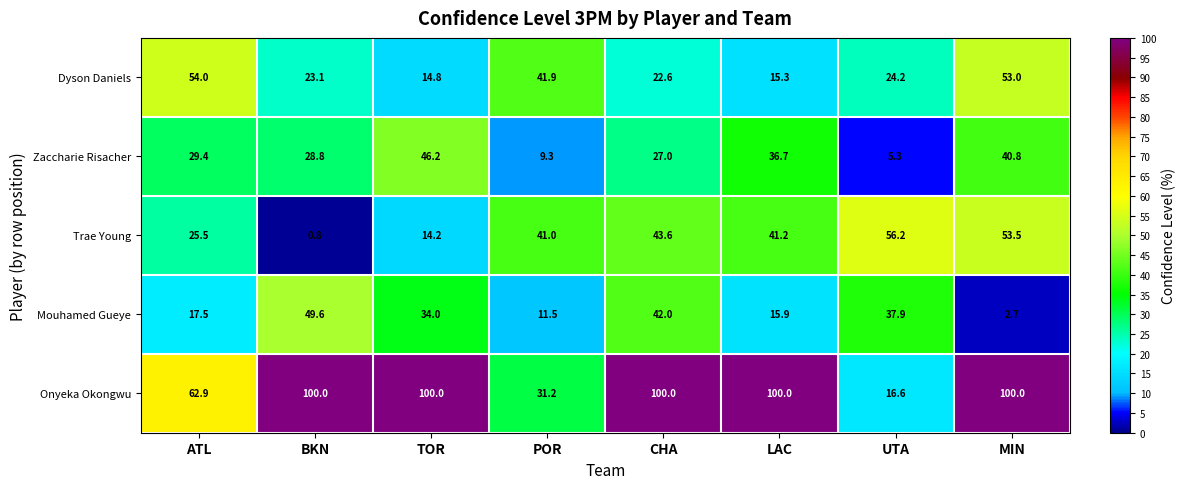

What is the total value across all series at UTA?

140.2